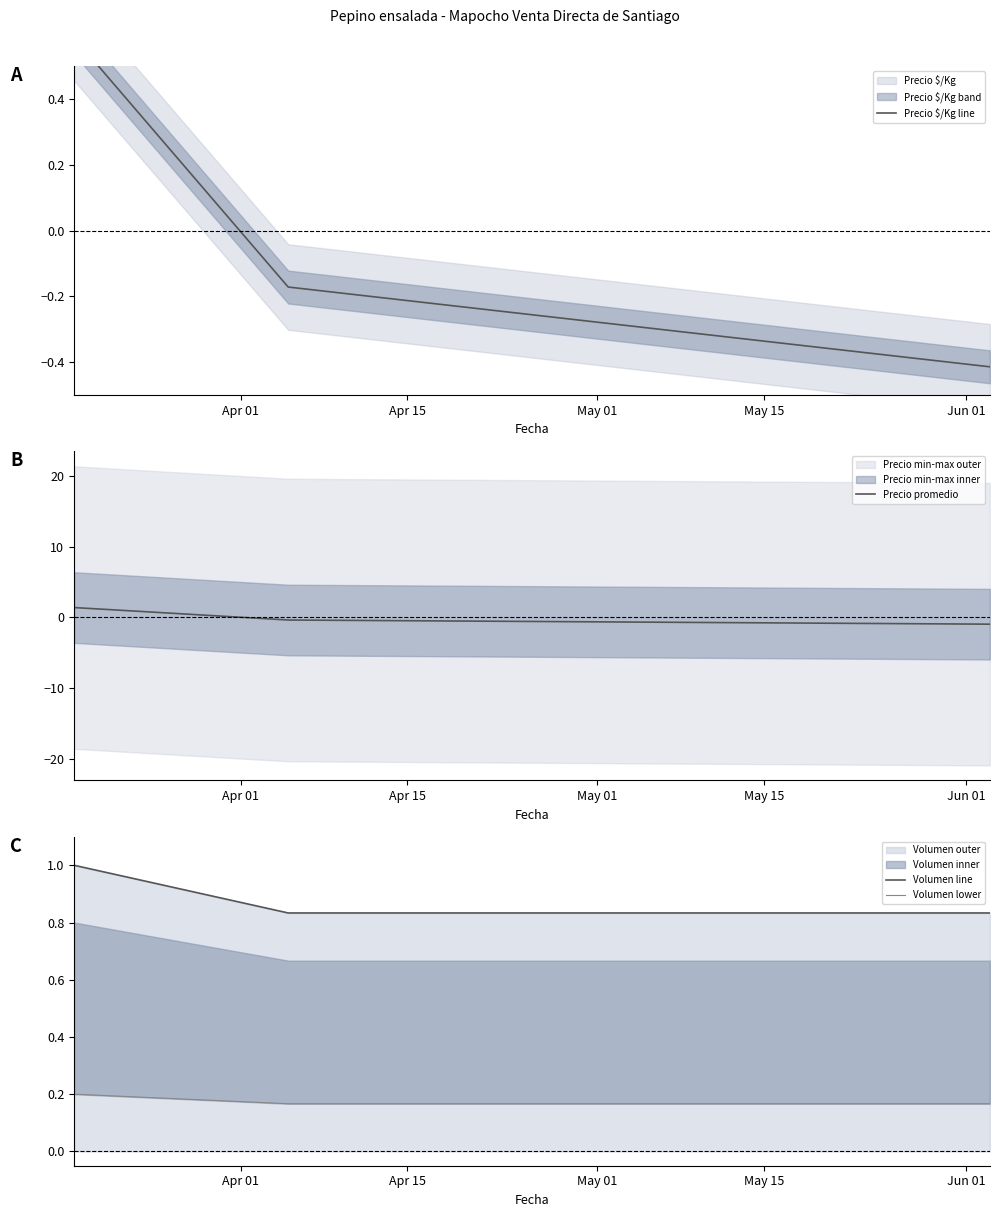

What is the maximum value for Volumen line?

1.0